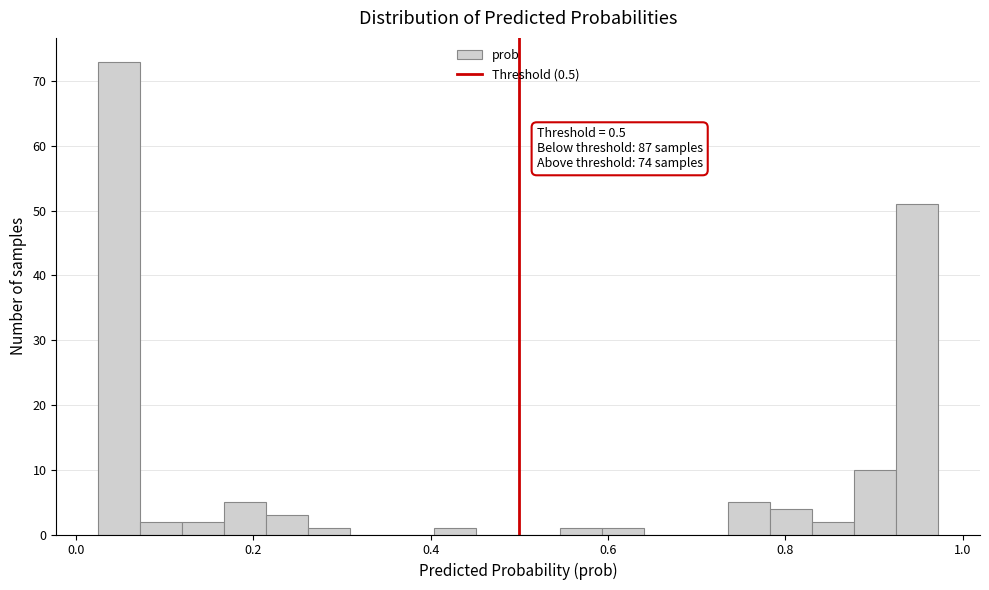

Around what value on the x-axis is the tallest bar? Give the approximate position of its centre, as read against the axis.

0.04